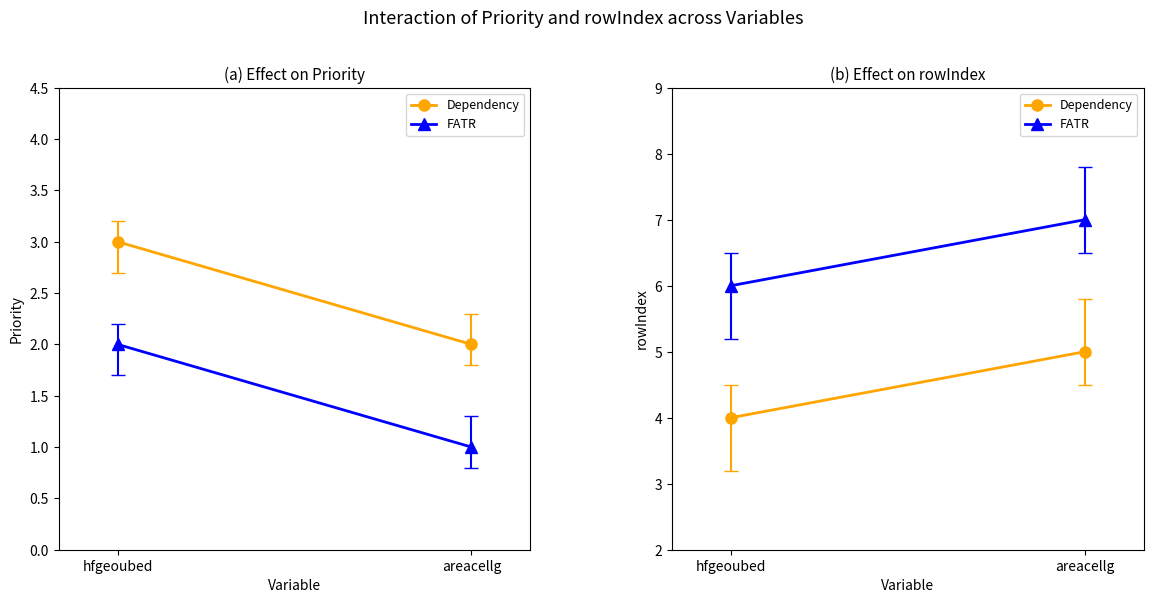

How many categories are shown in the chart?

2